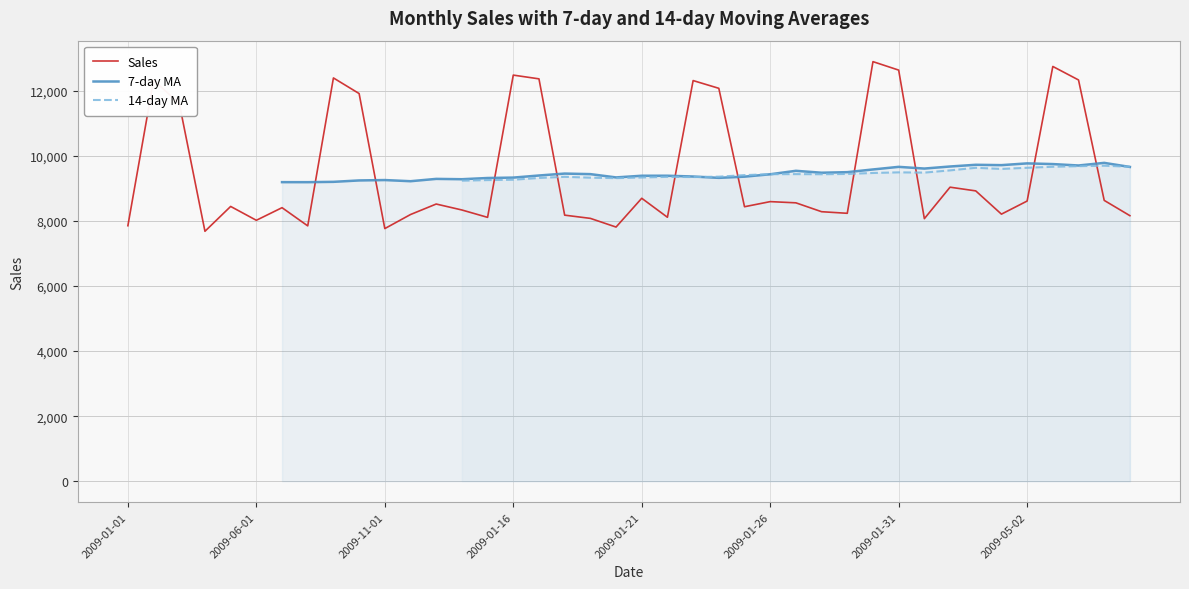

How many interior local peaks does the 7-day MA series have?

9